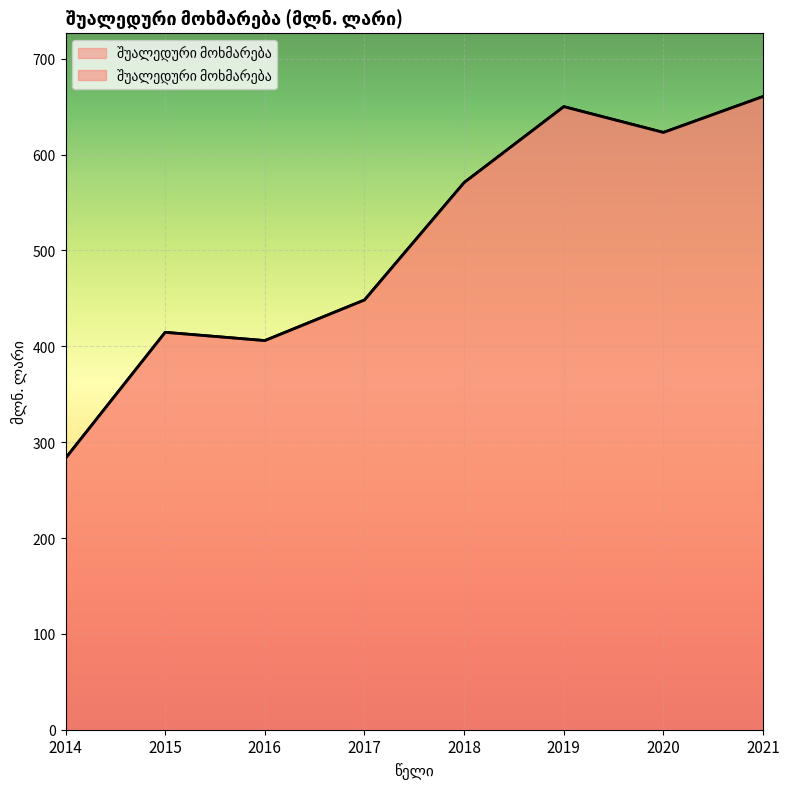

List the labels in order of value, largest first.

2021, 2019, 2020, 2018, 2017, 2015, 2016, 2014